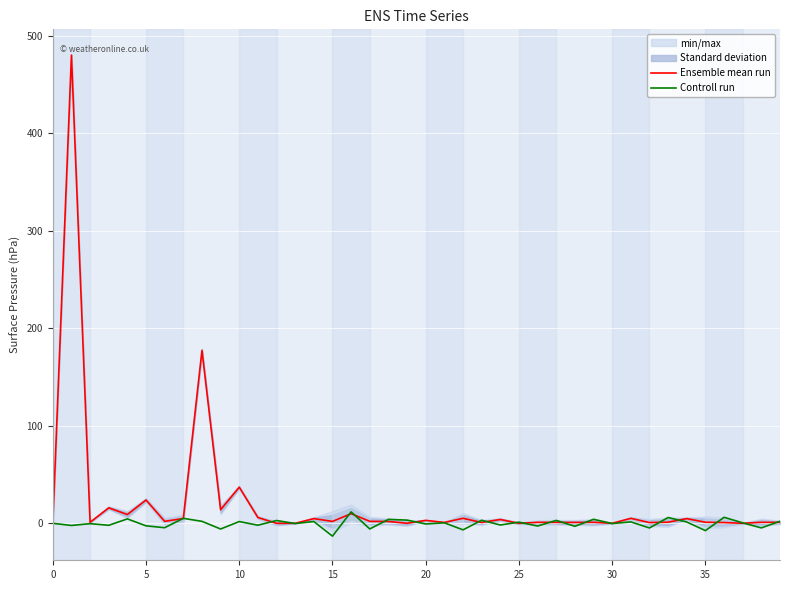

At which label does Controll run reach its minimum?

15